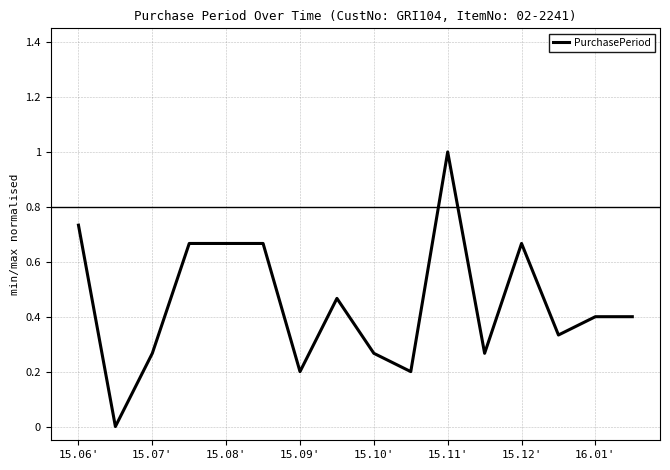

What is the maximum value shown in the chart?

1.0